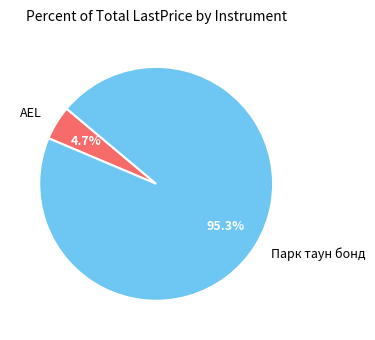

True or false: AEL accounts for 20% of the total.

False